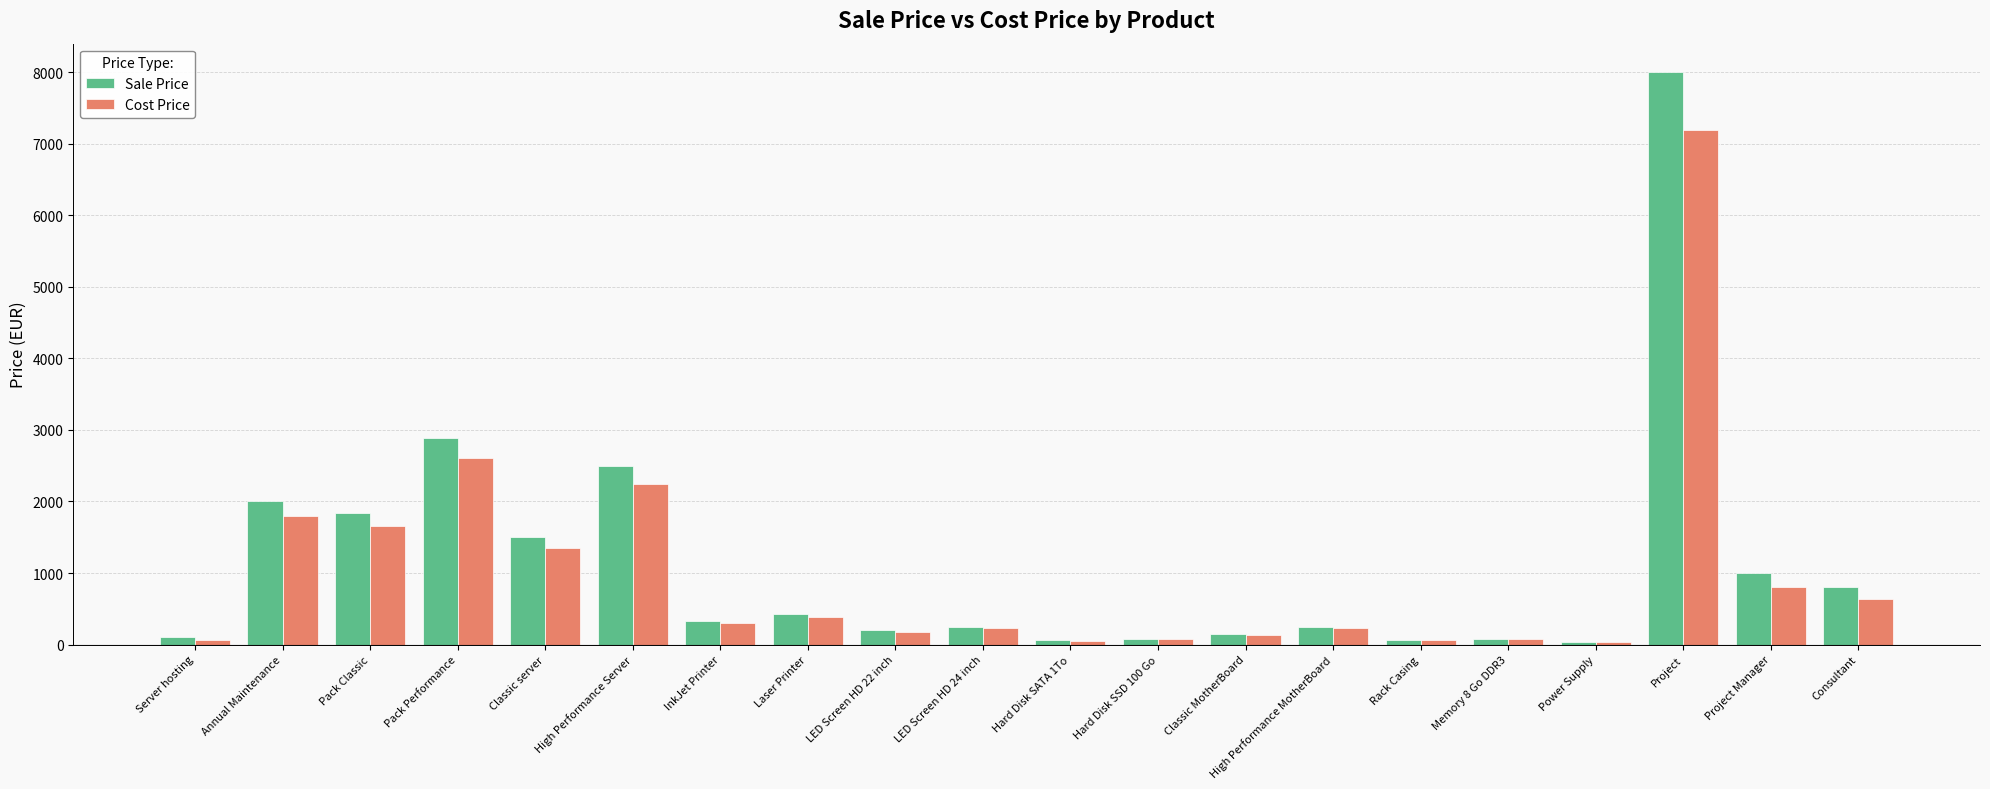

What is the difference between the maximum and minimum values in the Cost Price series?

7164